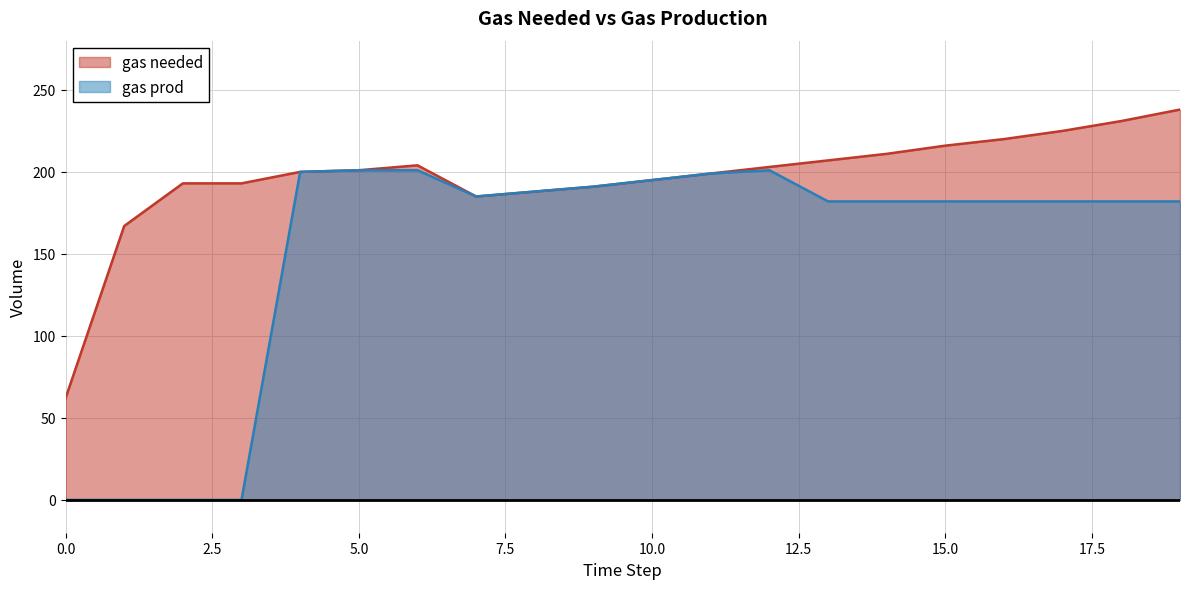

Reading left to right, transcribe all the data shown in this chart.

gas needed: 62	167	193	193	200	201	204	185	188	191	195	199	203	207	211	216	220	225	231	238
gas prod: 0	0	0	0	200	201	201	185	188	191	195	199	201	182	182	182	182	182	182	182